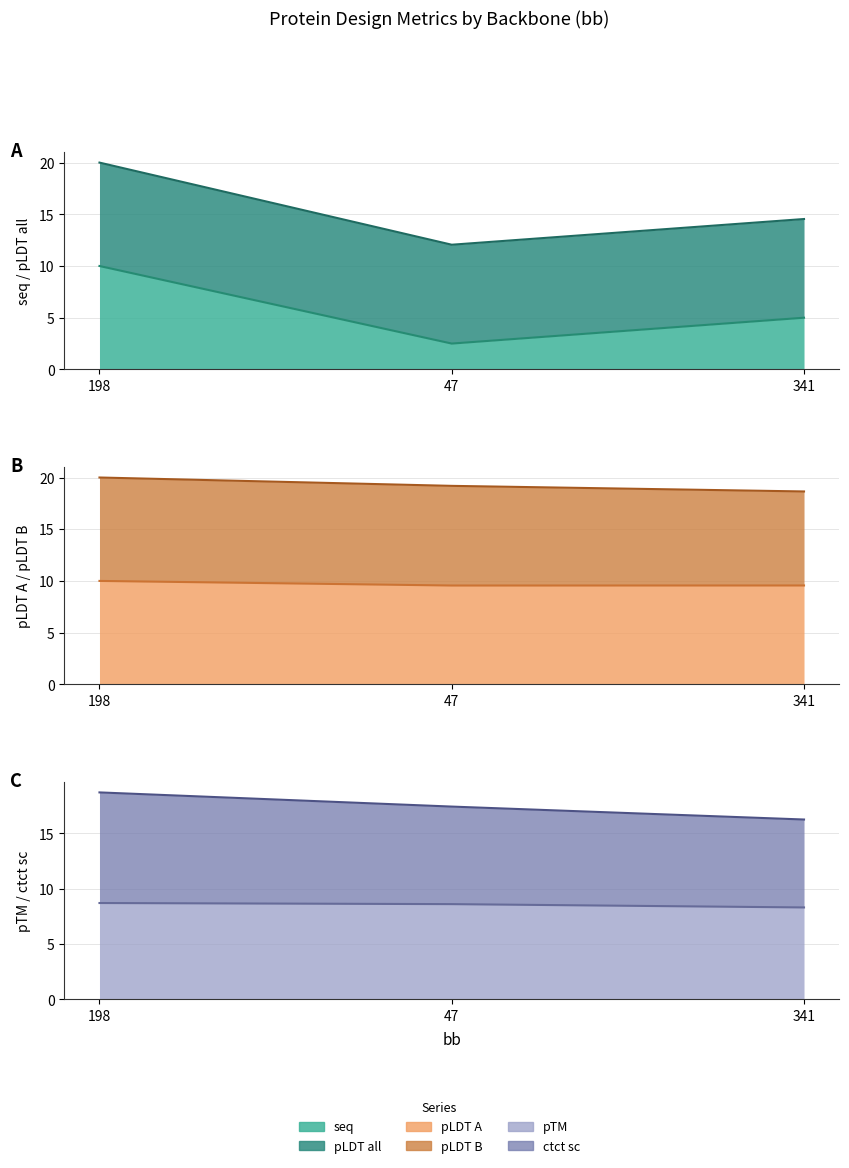

List the labels in order of ctct sc value, largest first.

198, 47, 341